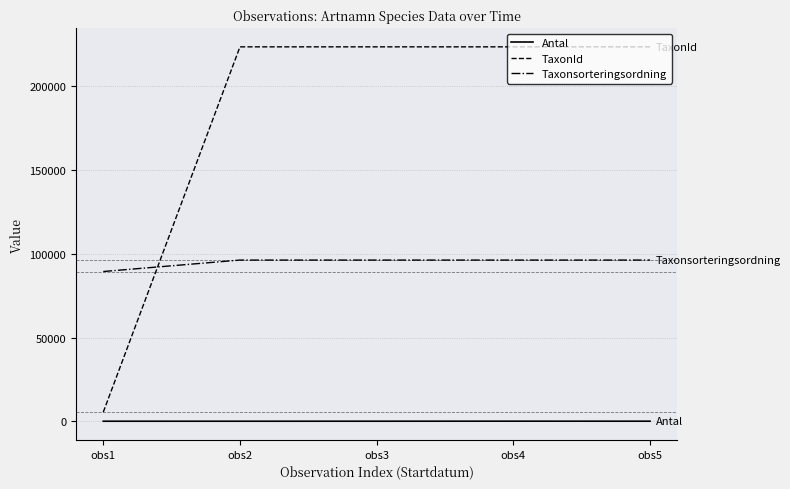

What is the maximum value for TaxonId?

223597